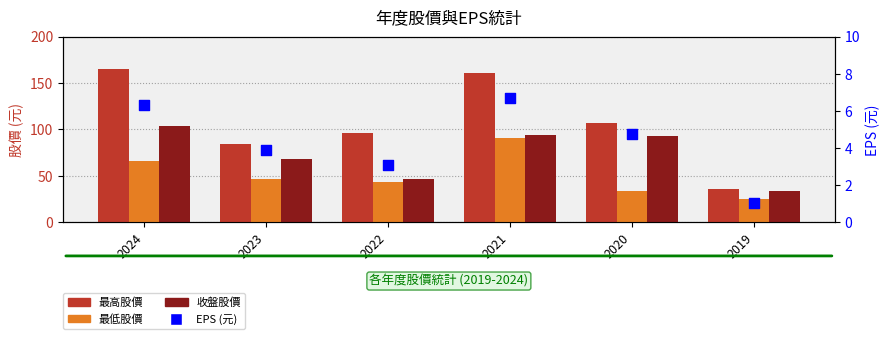

Is the value of 最低股價 at 2022 greater than the value of EPS at 2019?

Yes